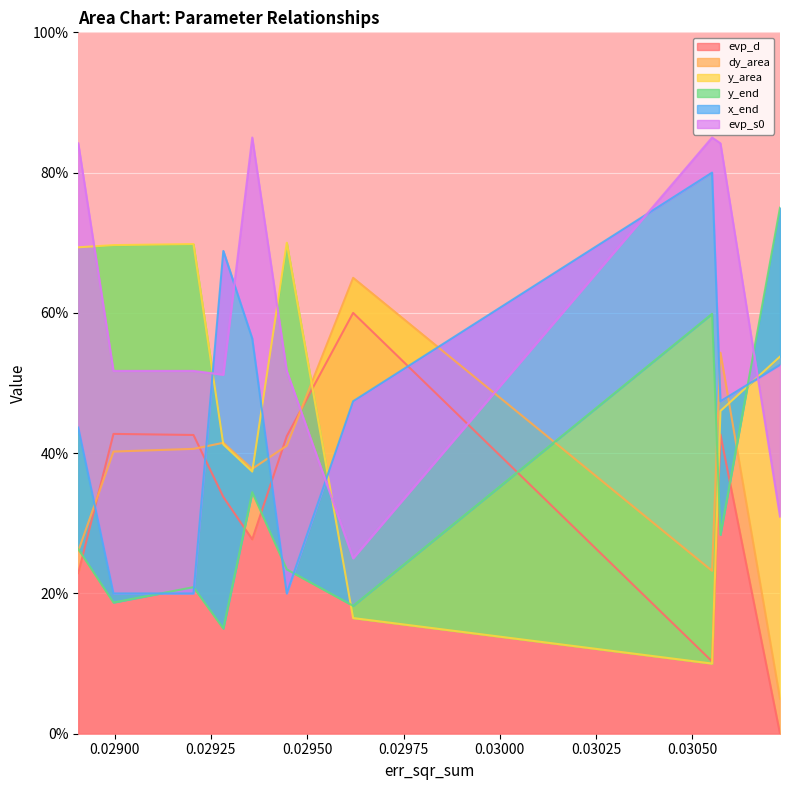

How many lines are shown in the chart?

6